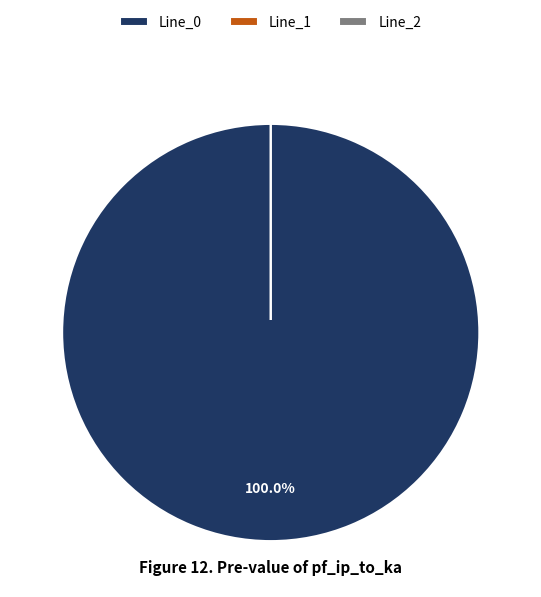

How many slices are in this pie chart?

3